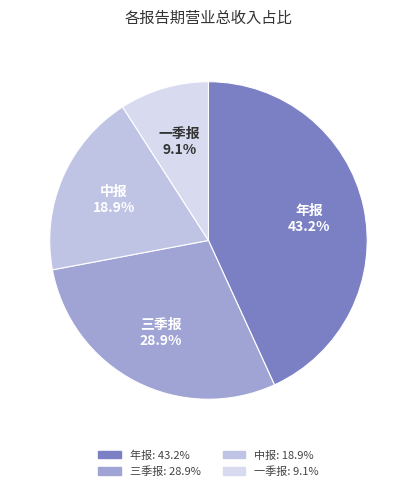

To the nearest percent, what is the difference between the 年报 and 三季报 slice percentages?

14%